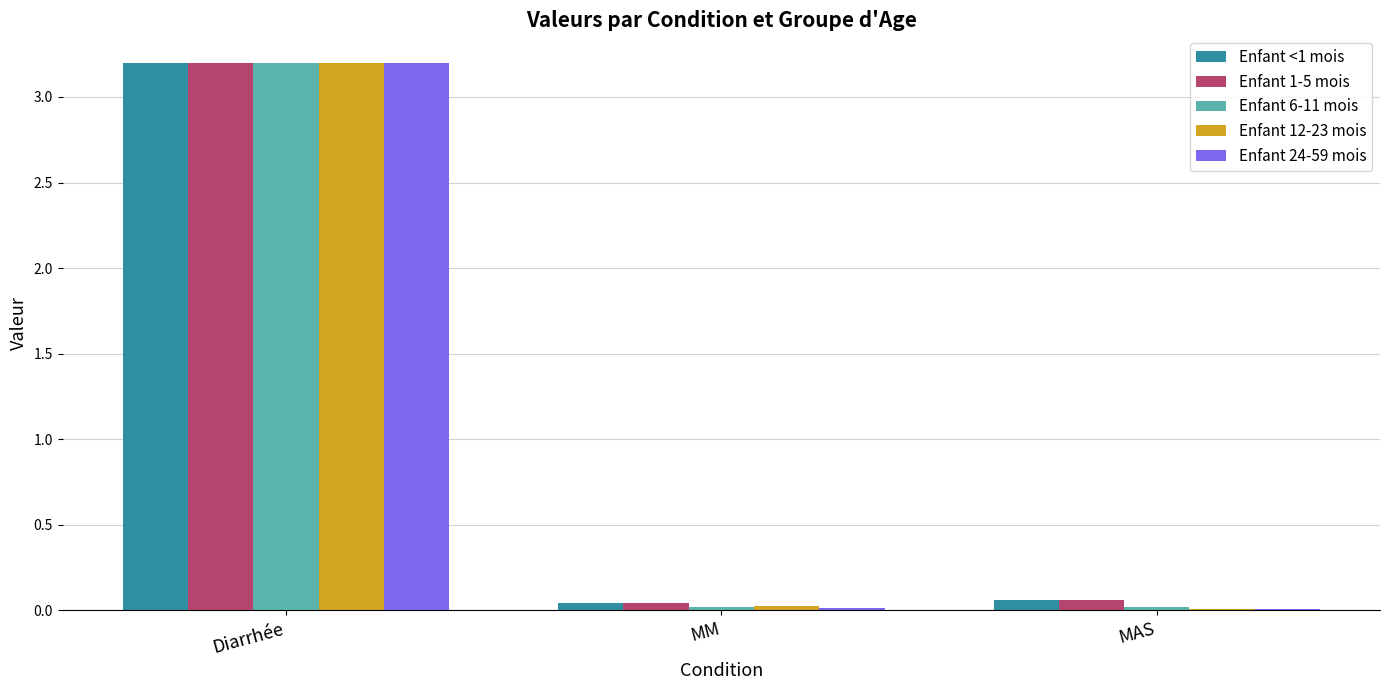

What is the greatest value displayed?

3.2